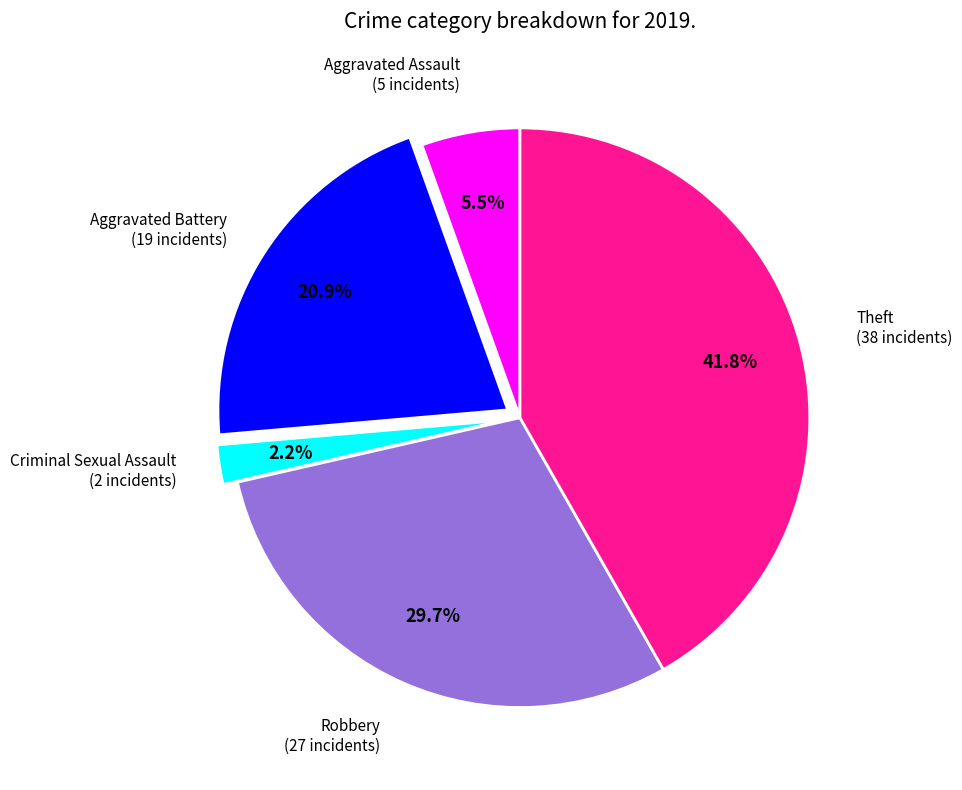

Is there a majority slice in this chart?

No